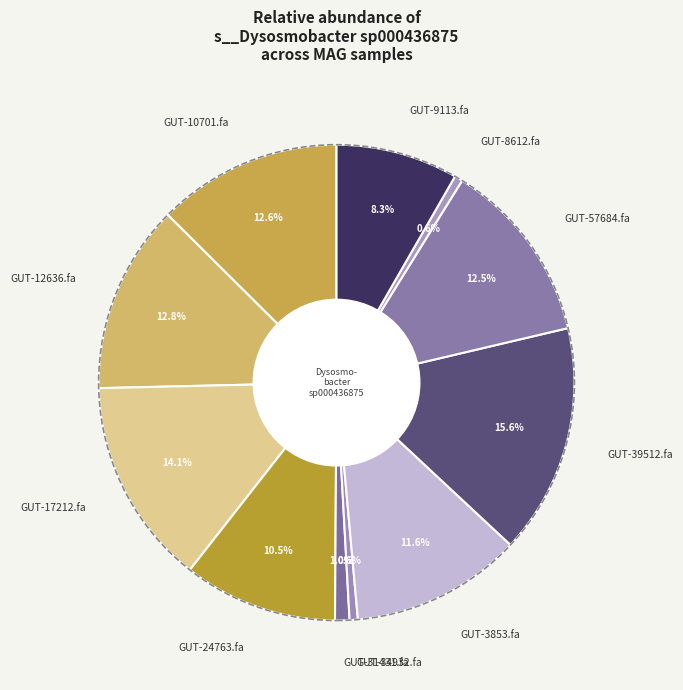

What is the largest slice in the pie chart?

GUT-39512.fa